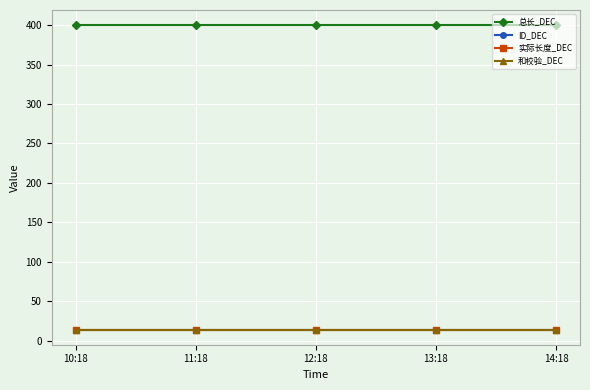

The 总长_DEC series shows 573 at 10:18. True or false?

False